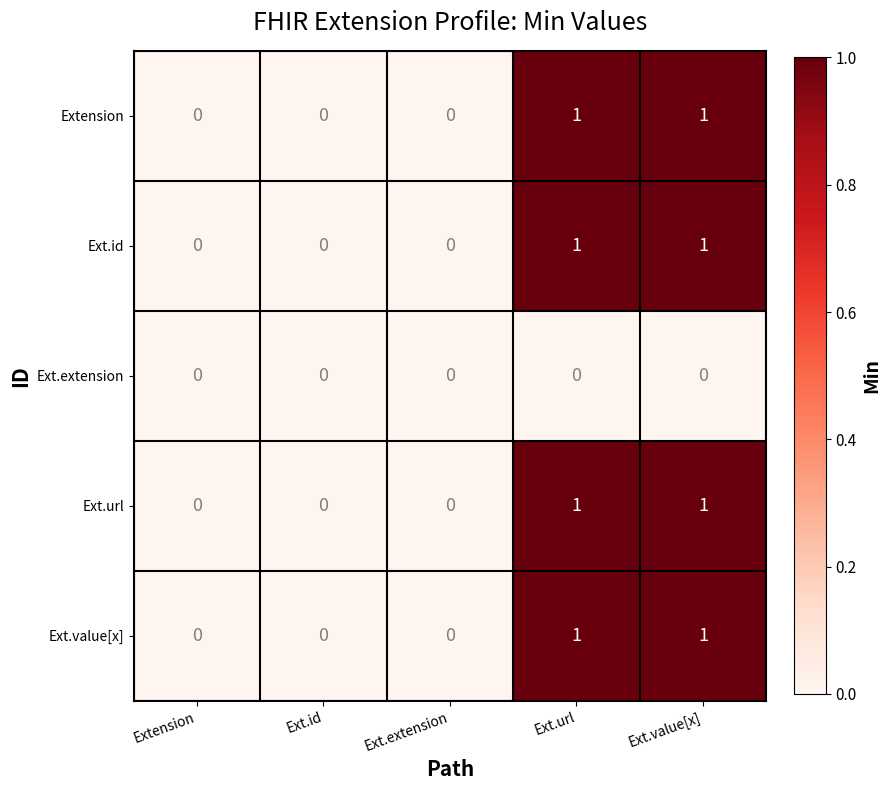

Is the value of Ext.value[x] at Ext.id greater than the value of Ext.url at Ext.url?

No